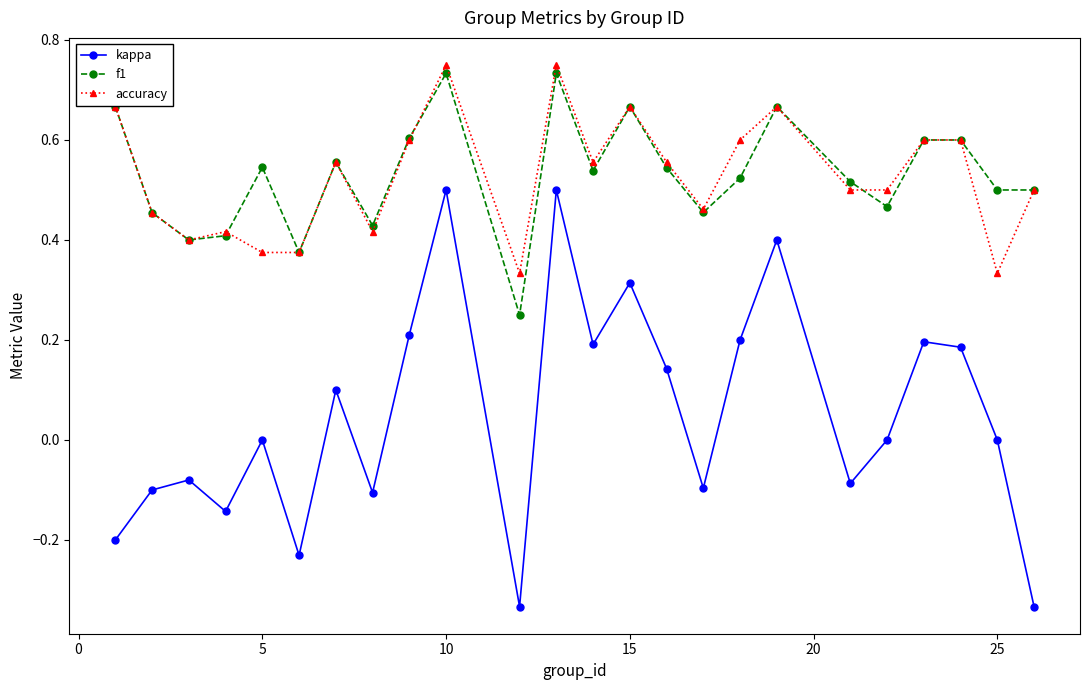

Rank the series by their maximum value, from lowest to highest.

kappa, f1, accuracy